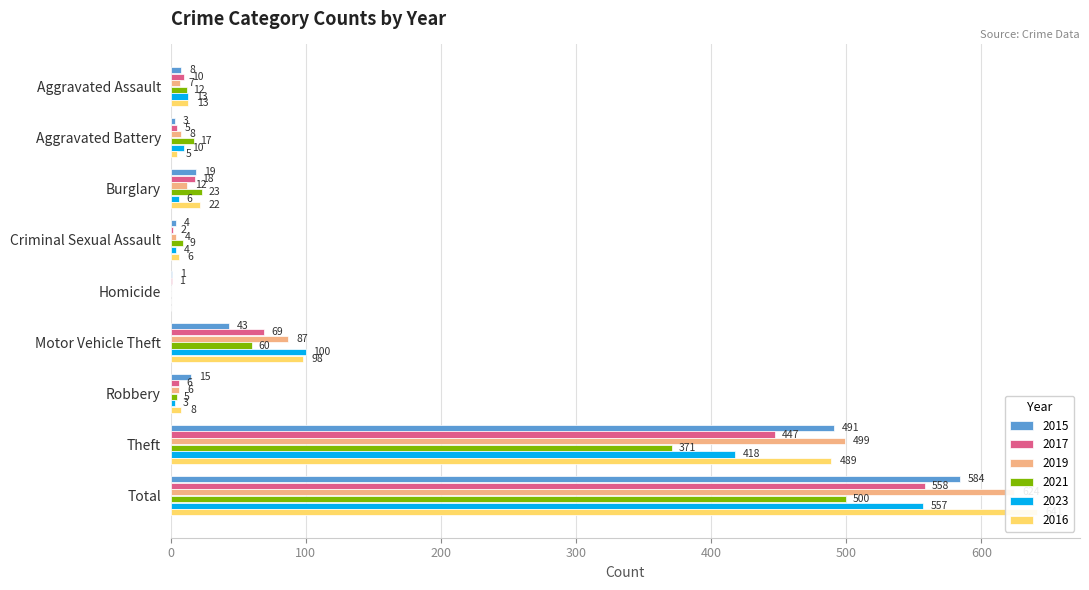

Rank the categories by 2021 value from lowest to highest.

Homicide, Robbery, Criminal Sexual Assault, Aggravated Assault, Aggravated Battery, Burglary, Motor Vehicle Theft, Theft, Total